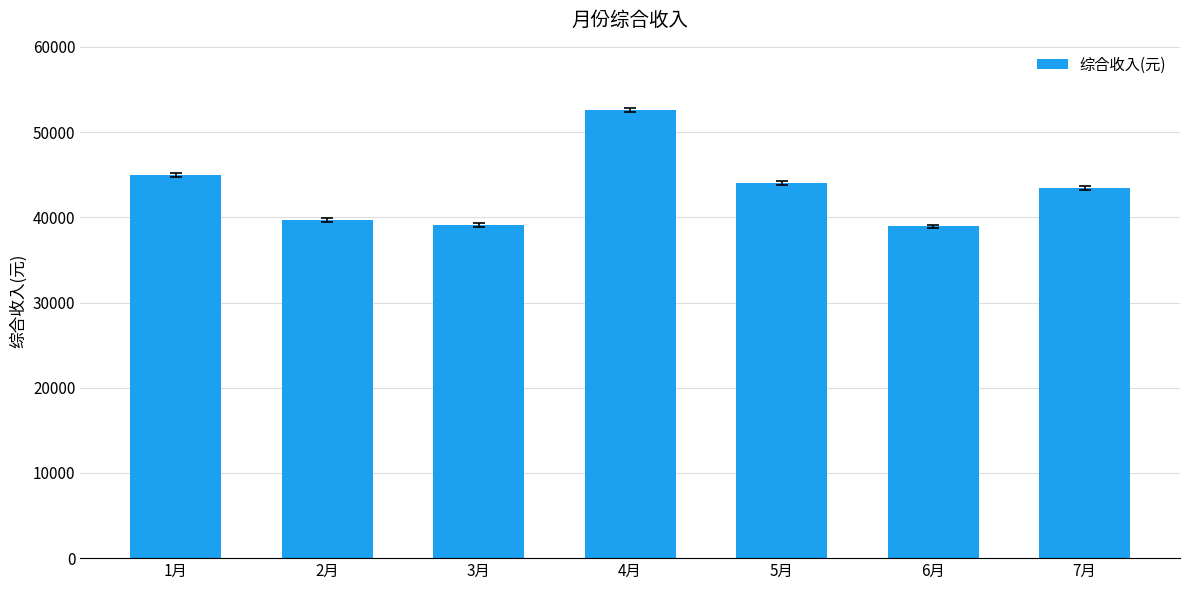

At which label is the value closest to 45767?

1月